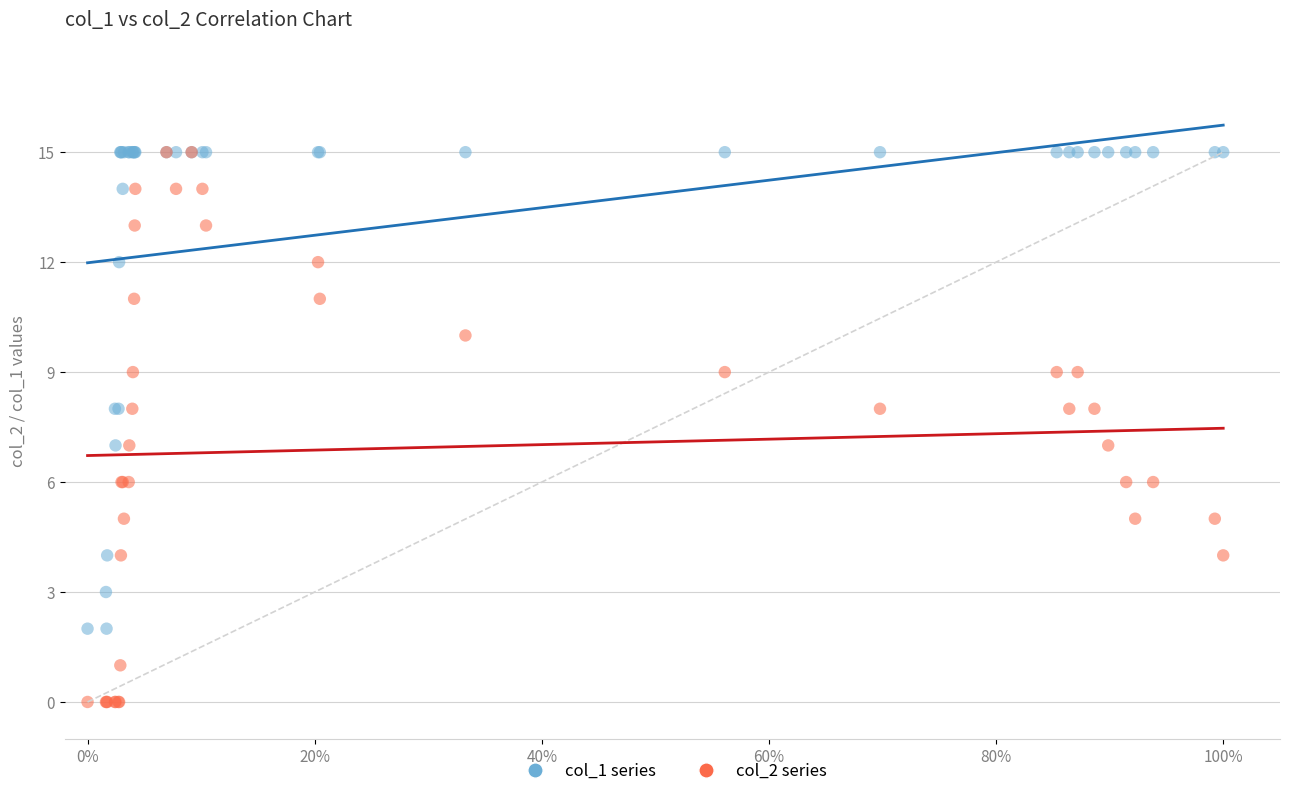

What are all the series names shown in the legend?

col_1 series, col_2 series